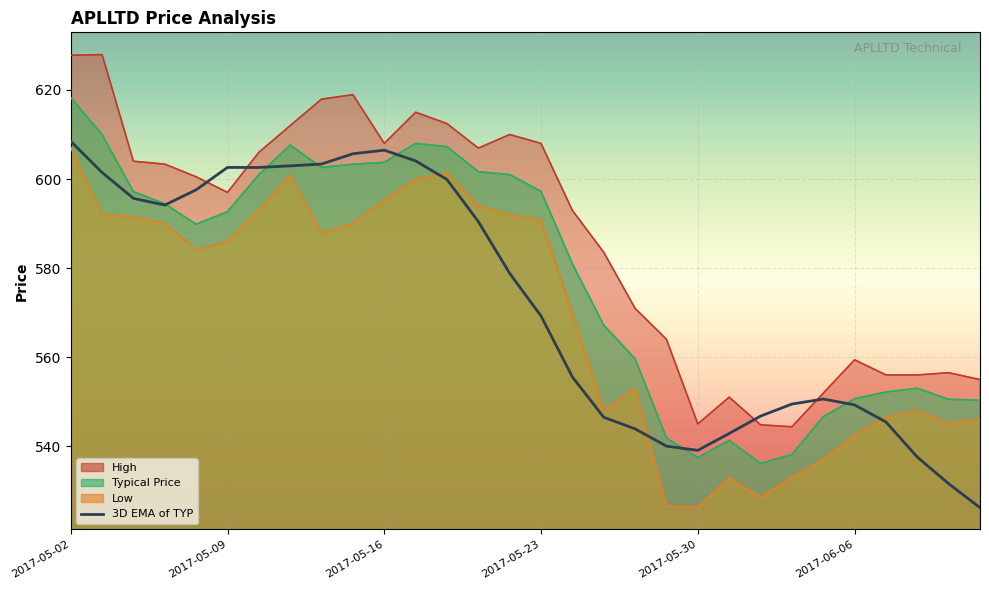

Is it true that the value at 17 is 546.5?

True